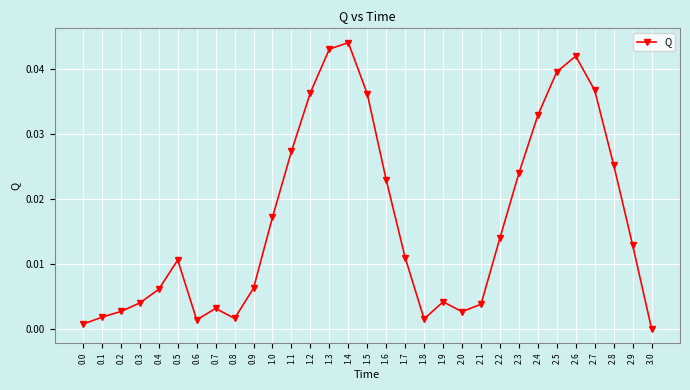

The chart shows a value of 0.0 at 0.3. True or false?

True